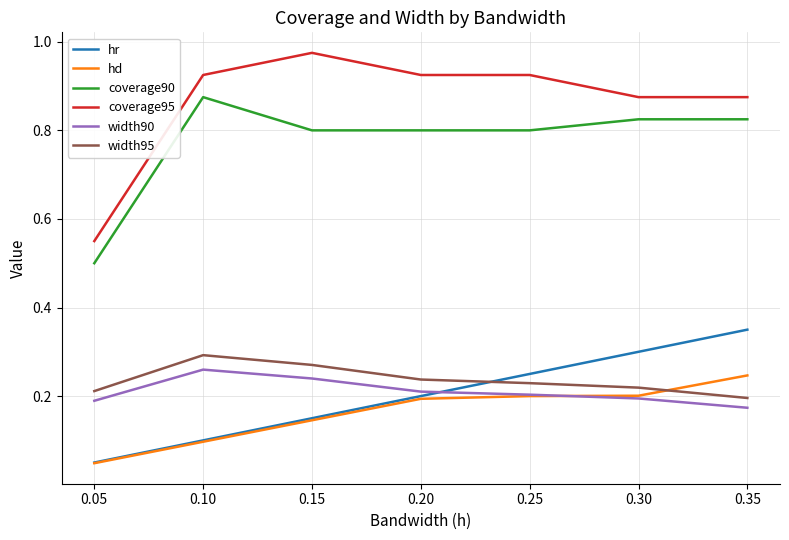

Which category has the highest value in the hr series?

0.35